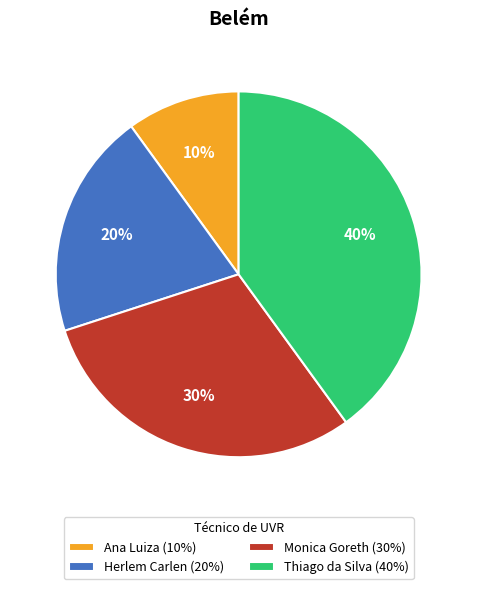

Between Herlem Carlen (20%) and Ana Luiza (10%), which is larger?

Herlem Carlen (20%)